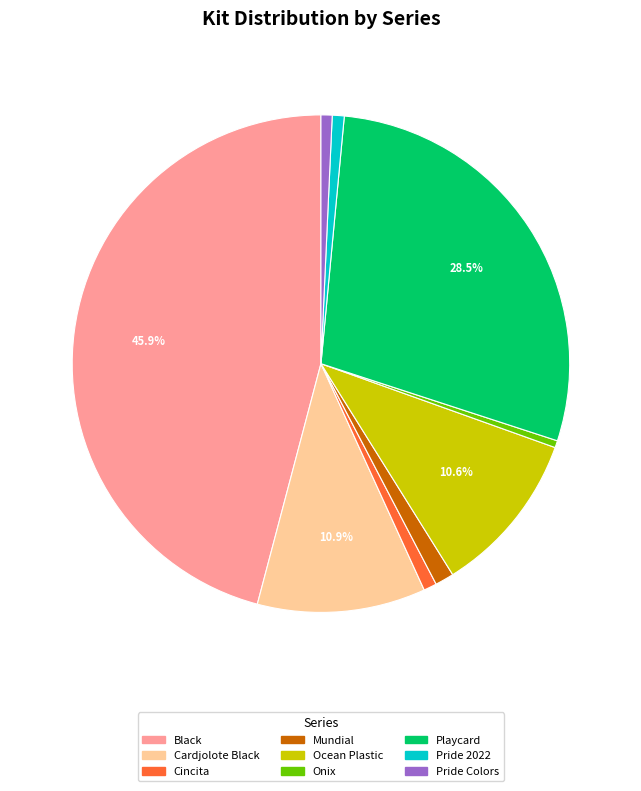

Count the number of slices in the pie.

9